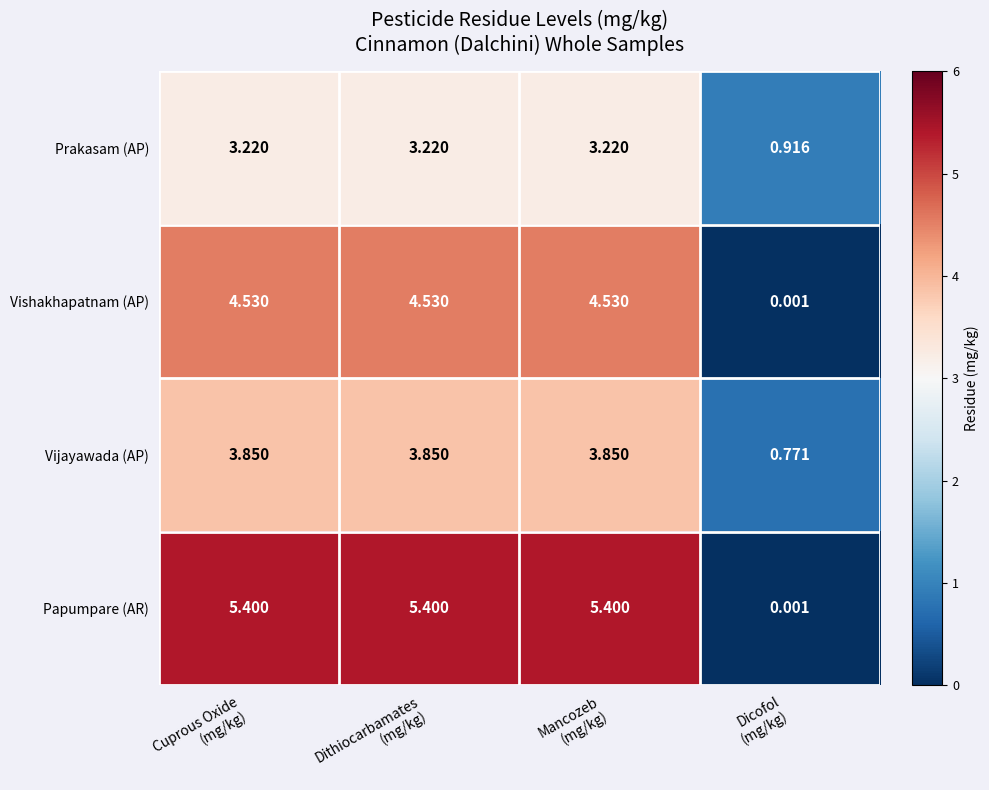

List the series in order of their peak value, lowest first.

Prakasam (AP), Vijayawada (AP), Vishakhapatnam (AP), Papumpare (AR)